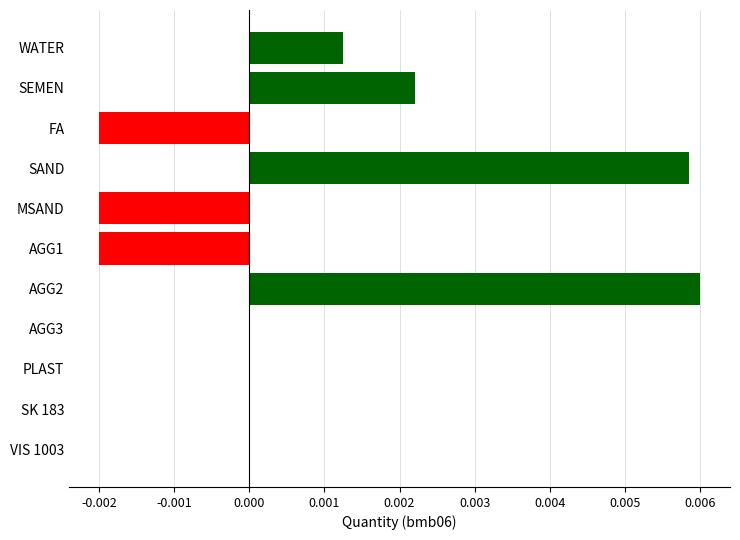

True or false: the data shows 0.0 at SAND.

True